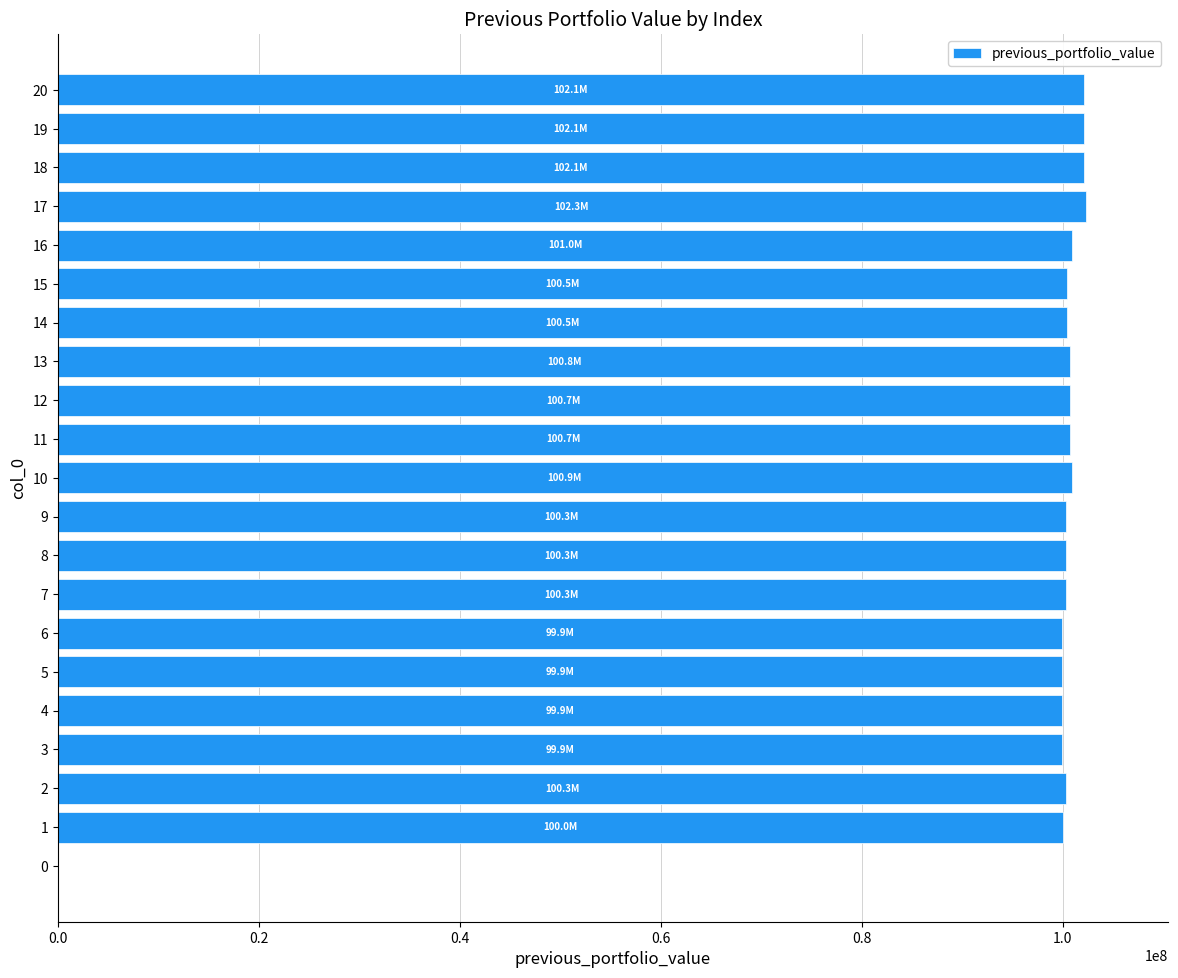

Is it true that the value at 2 is 100346737.6?

True